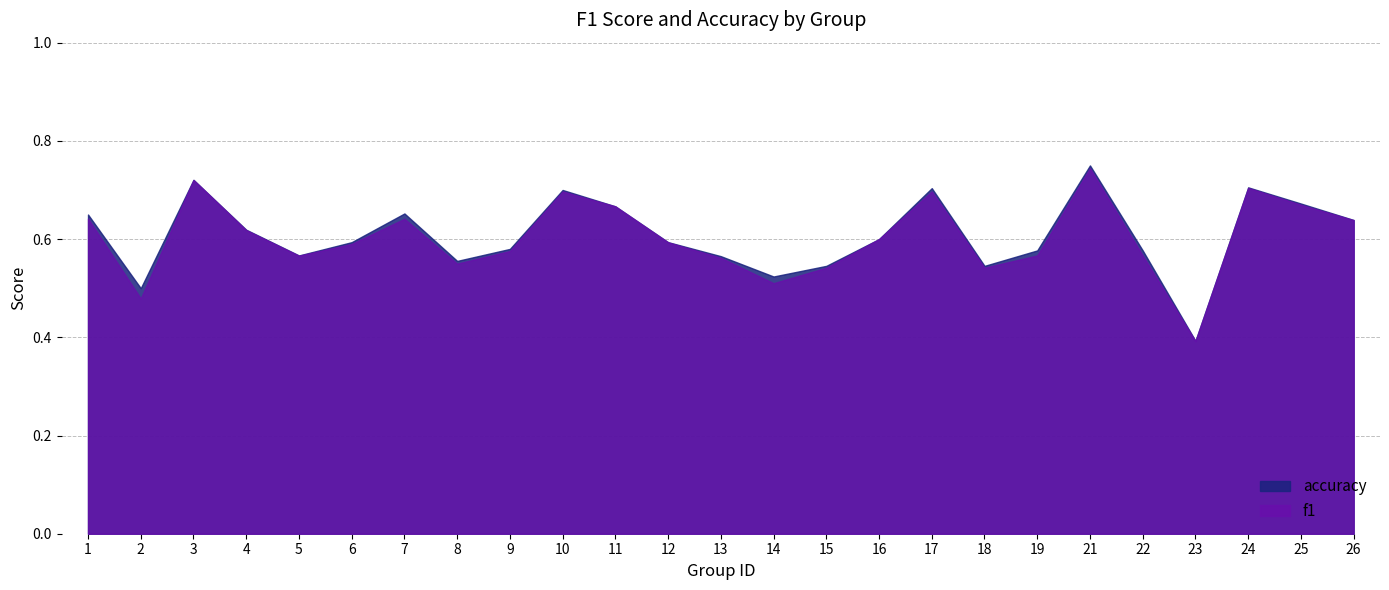

How many interior local valleys does the accuracy series have?

6